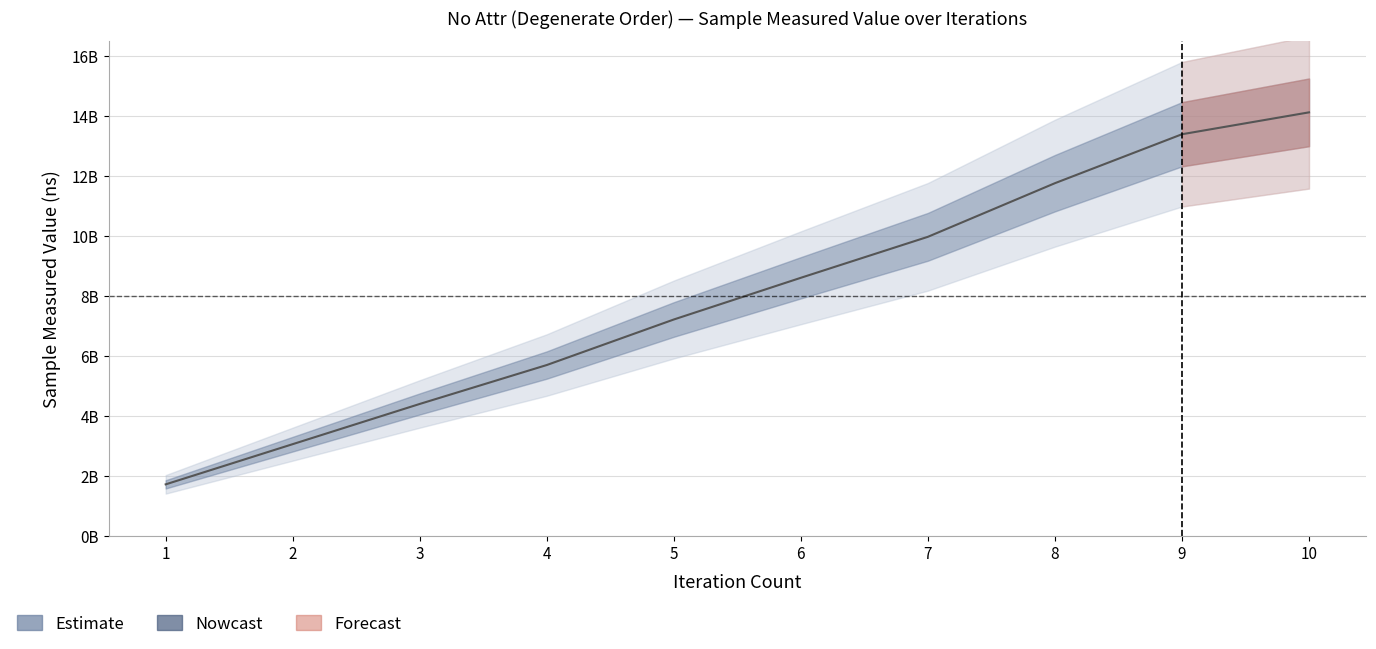

Where does the data first go above 8606806483?

7